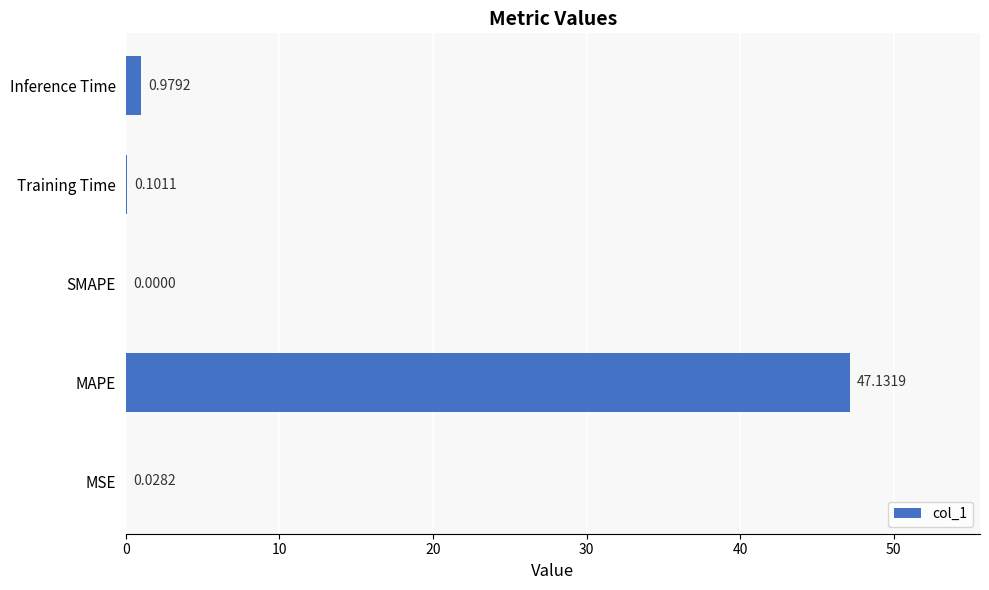

Which label corresponds to the largest value in the chart?

MAPE